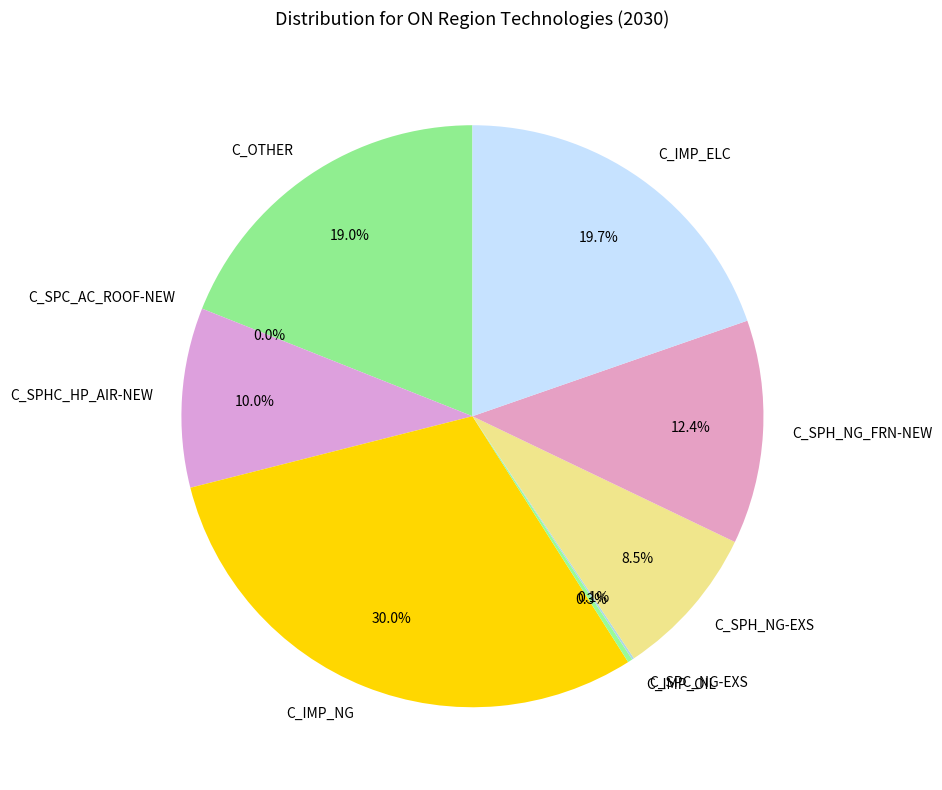

Do C_SPHC_HP_AIR-NEW and C_SPH_NG-EXS together represent more than half of the pie?

No